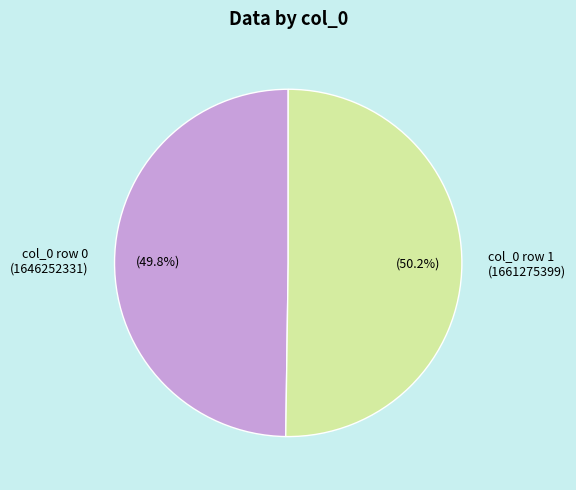

Is the sum of col_0 row 1 (1661275399) and col_0 row 0 (1646252331) greater than half?

Yes